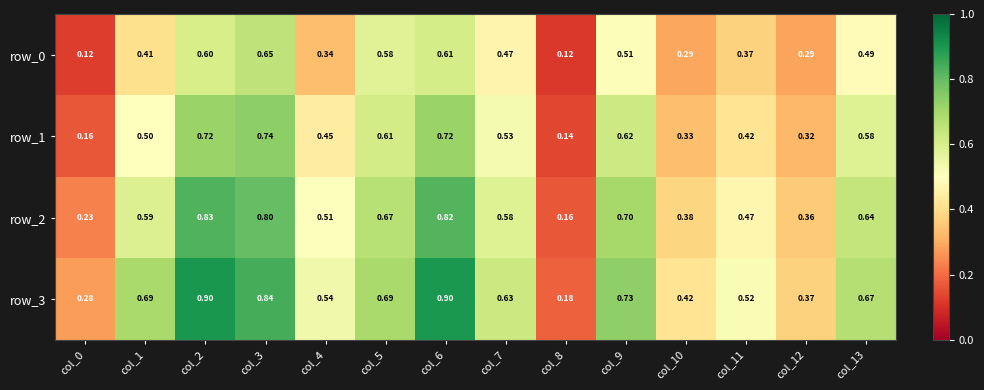

Is the value of row_3 at col_10 greater than the value of row_1 at col_13?

No